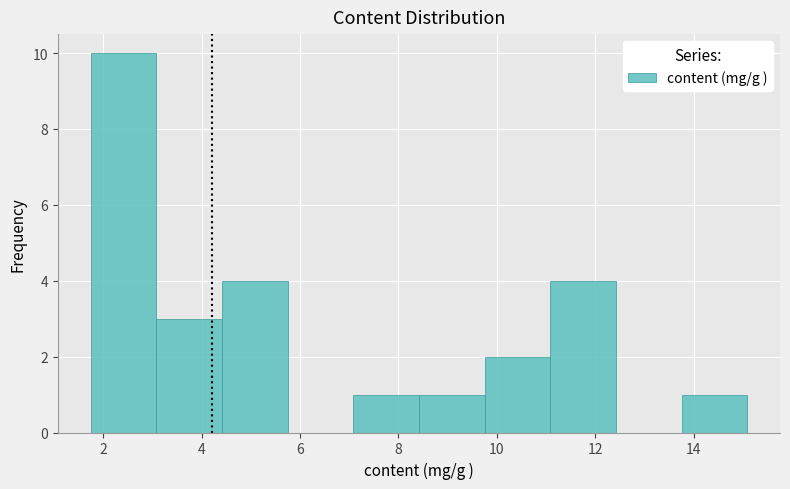

Reading left to right, transcribe this chart: for each bar, give the range it covers on the x-axis and its height. Neither the bar edges nor the heights are printed on the chart, so give them approximately, as read against the axes.

1.8 to 3.0: 10
3.0 to 4.4: 3
4.4 to 5.8: 4
5.8 to 7.0: 0
7.0 to 8.4: 1
8.4 to 9.8: 1
9.8 to 11.0: 2
11.0 to 12.4: 4
12.4 to 13.8: 0
13.8 to 15.0: 1